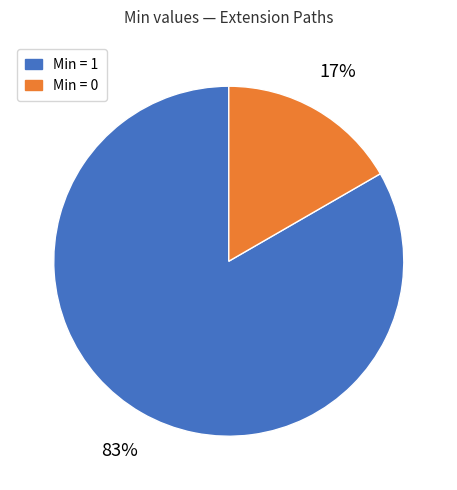

Is there a majority slice in this chart?

Yes